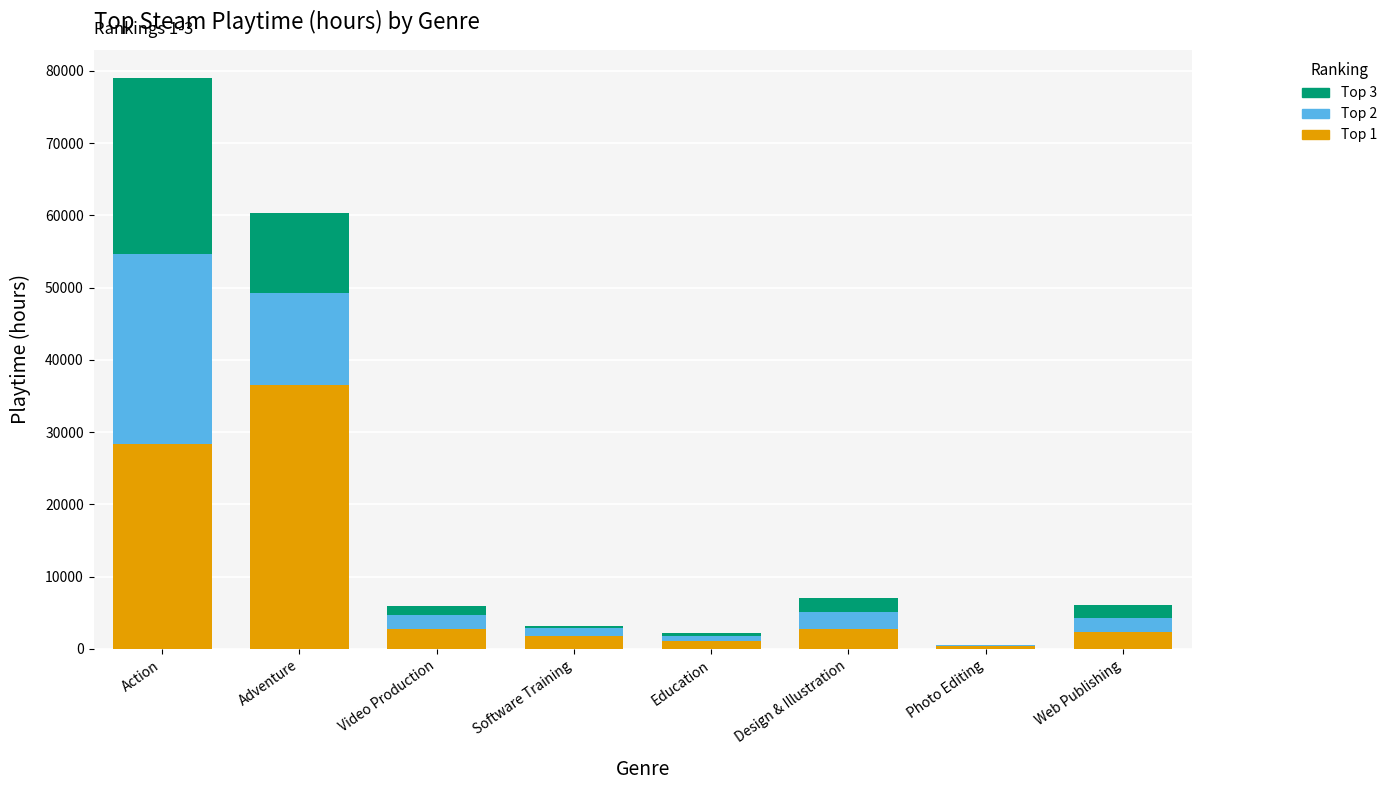

Does the chart contain stacked bars?

Yes